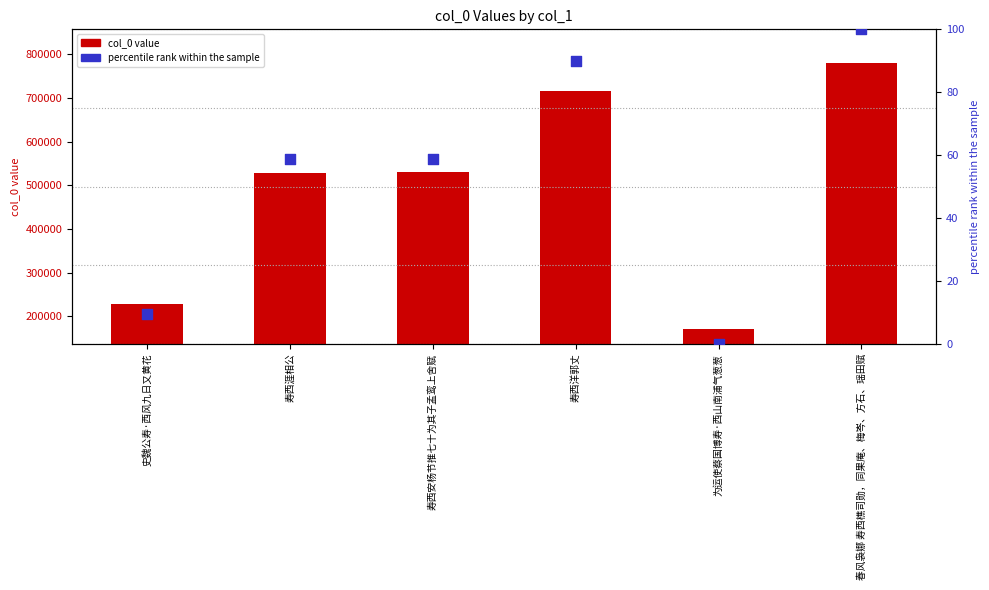

Which series reaches the maximum Y coordinate?

col_0 value